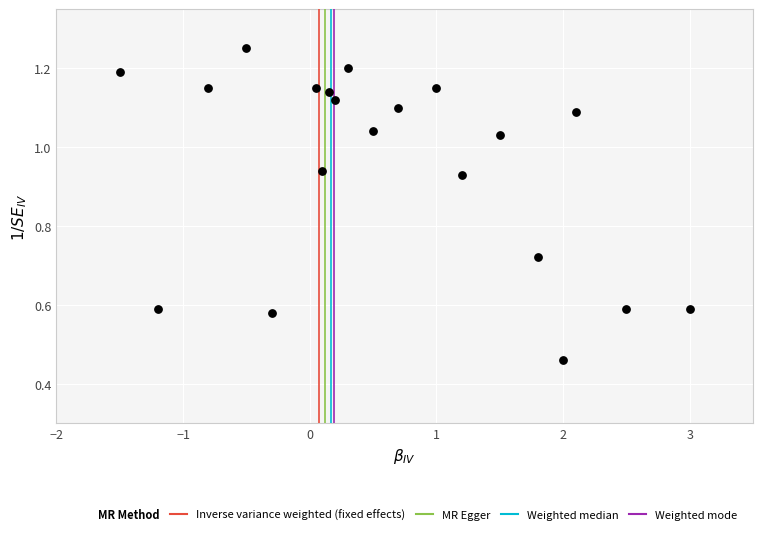

What is the range of X values (max minus min)?

4.5